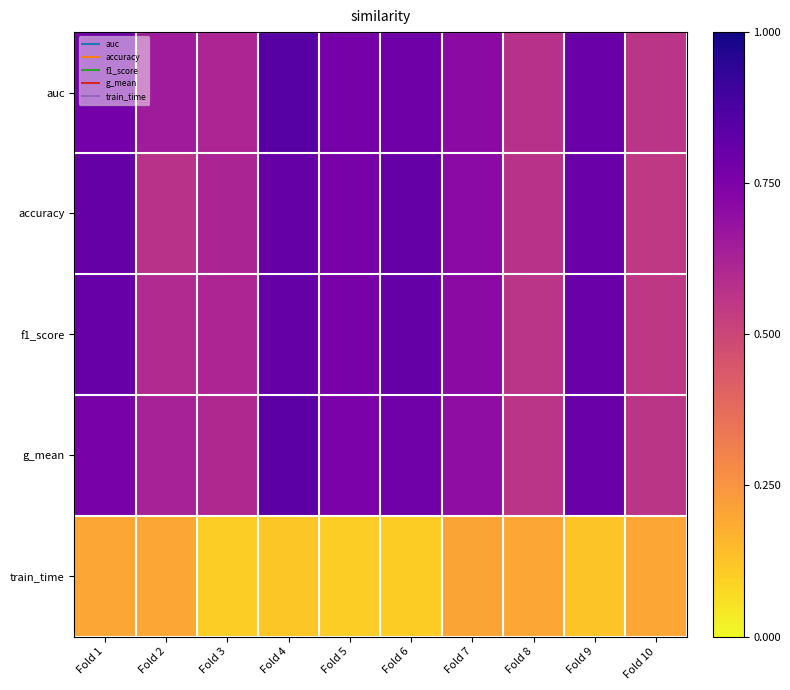

At which category is the sum across all series the highest?

Fold 4